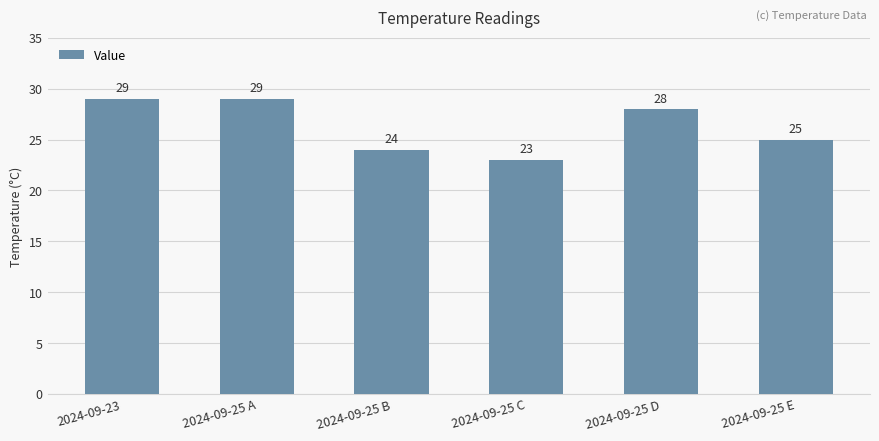

What is the change in value from 2024-09-25 A to 2024-09-25 E?

-4